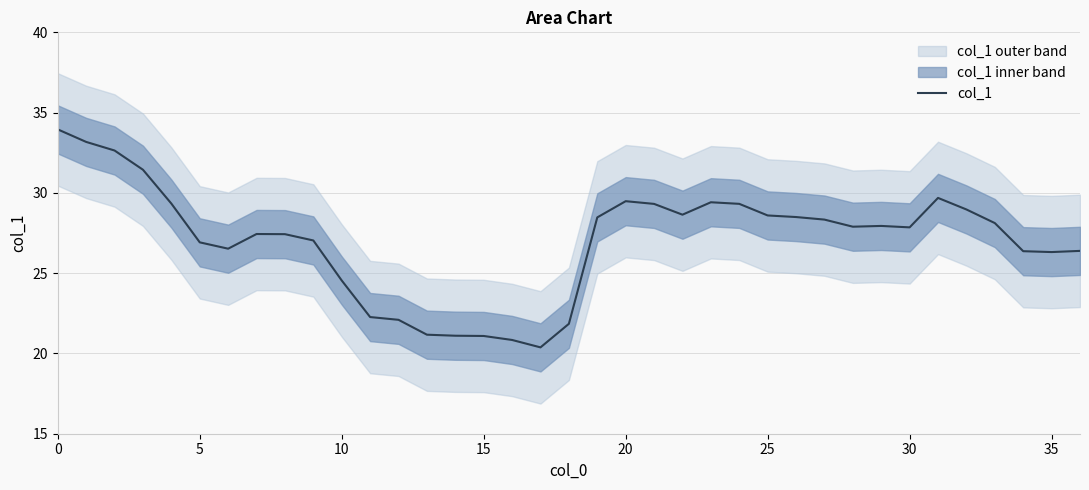

What is the sum of all values?

1000.8